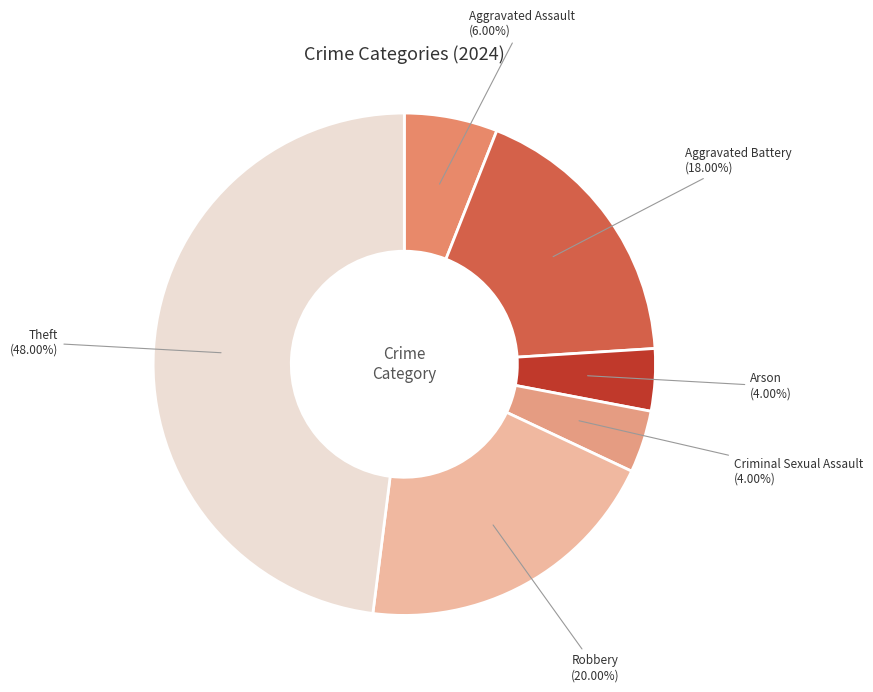

Approximately how many times larger is the value at Arson compared to Theft?

0.1